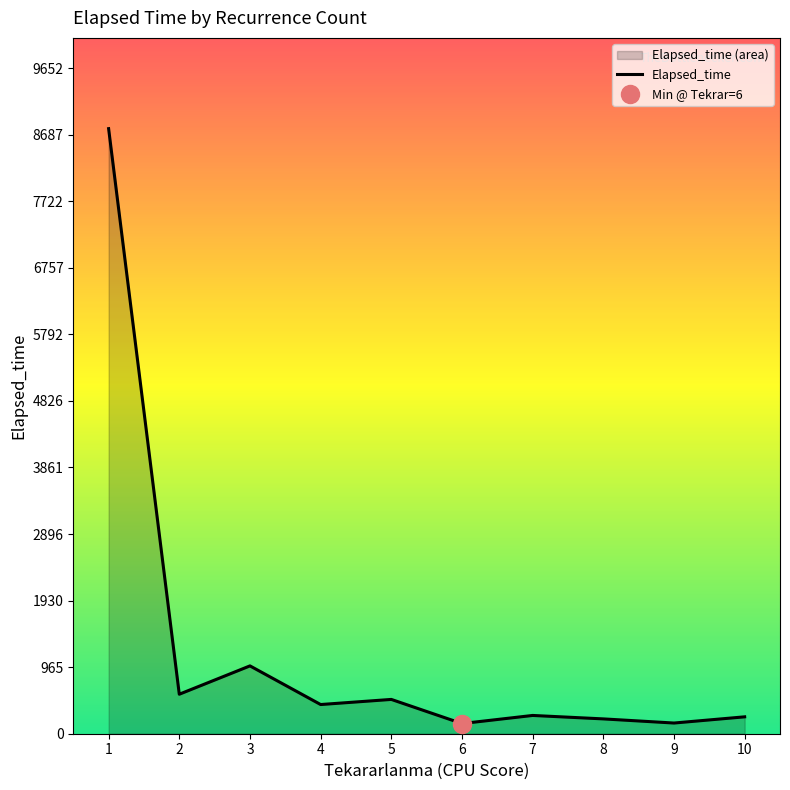

Reading right to left, list all the values displayed in this chart.

245.0	155.0	215.0	265.0	147.5	497.5	423.3	983.8	572.9	8775.0